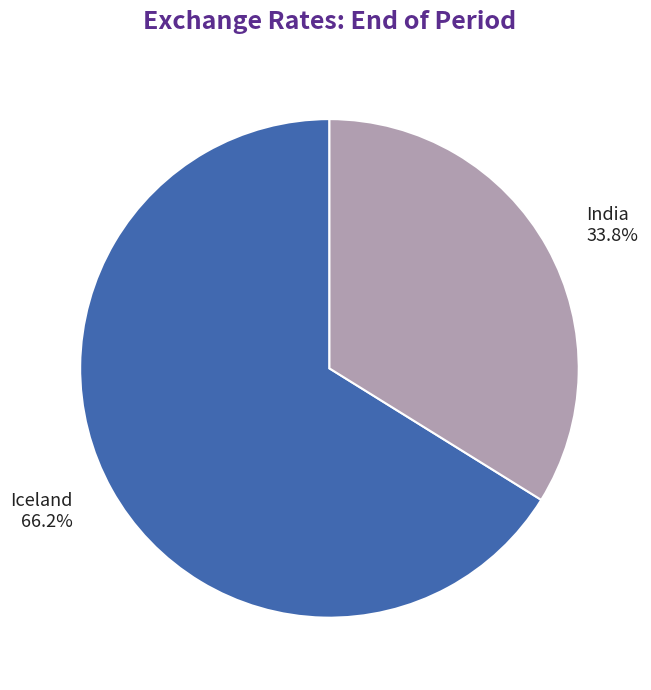

What is the majority slice?

Iceland